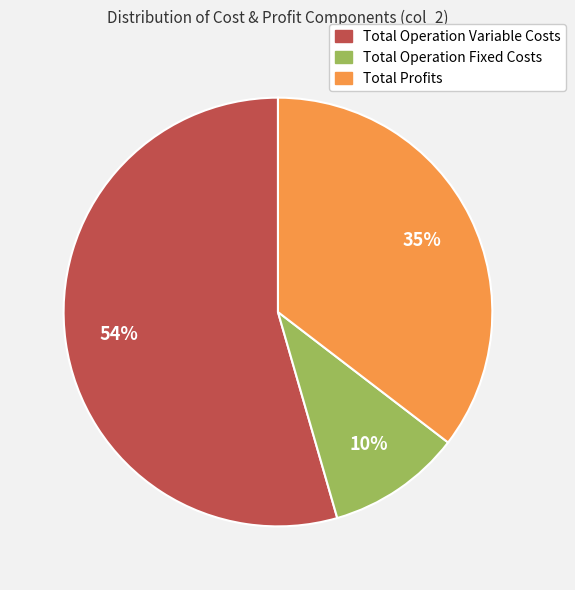

To the nearest percent, what is the average slice percentage?

33%